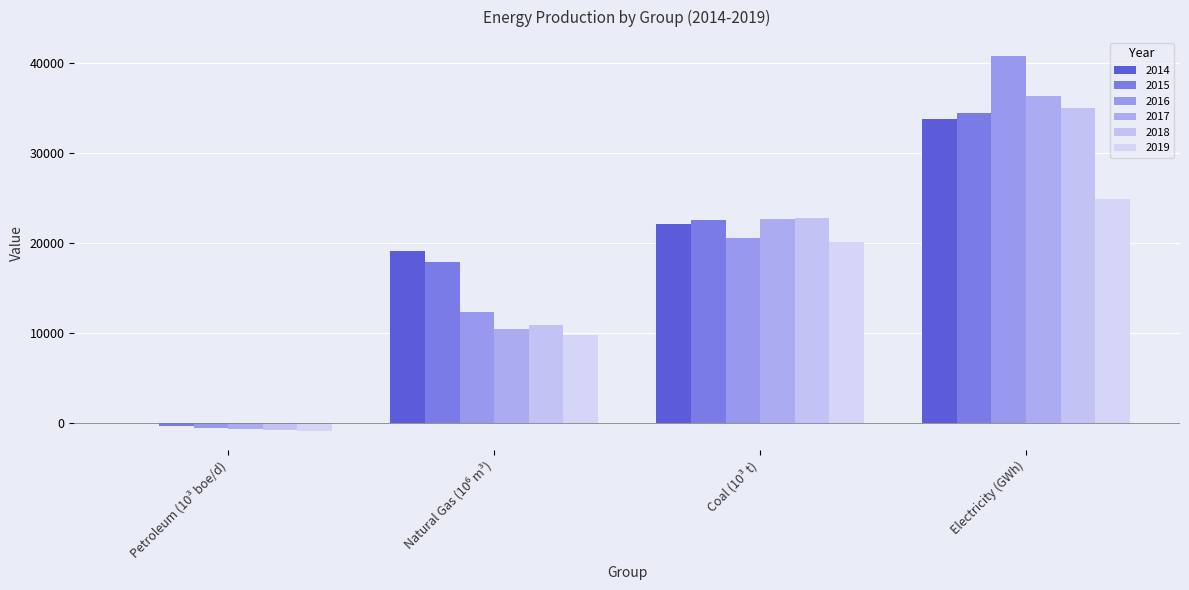

What is the minimum value for 2018?

-692.1